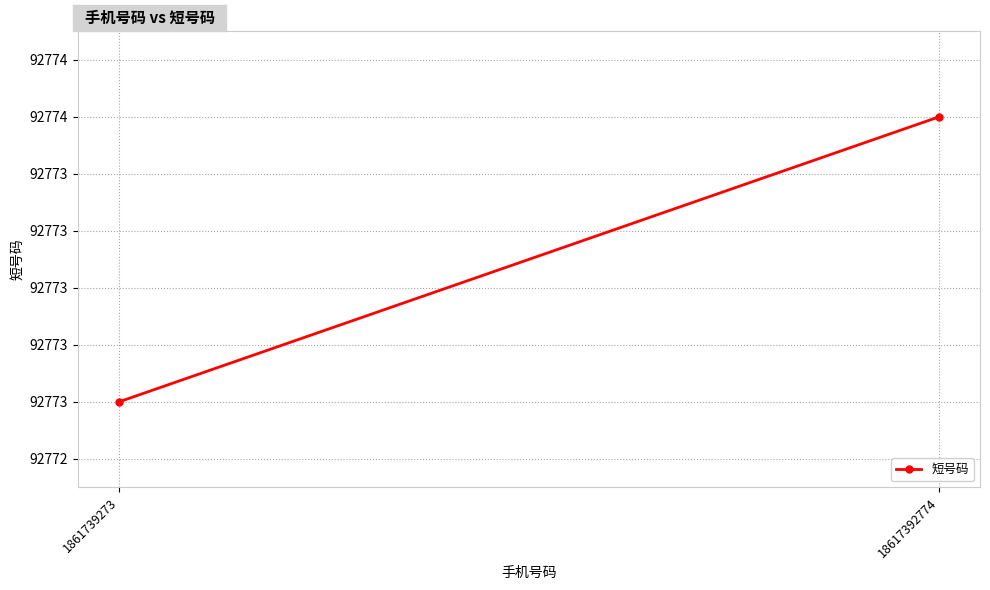

At which label is the value closest to 92773?

1861739273